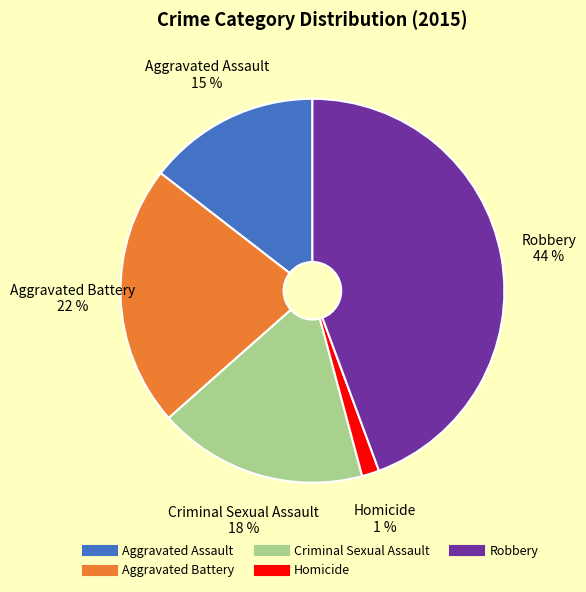

Which category has the biggest portion of the pie?

Robbery